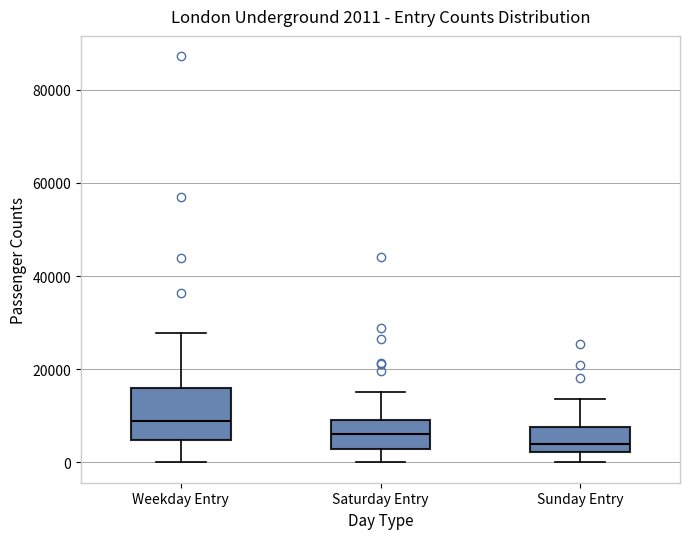

Which box is the tallest, from its lower edge to its upper edge?

Weekday Entry